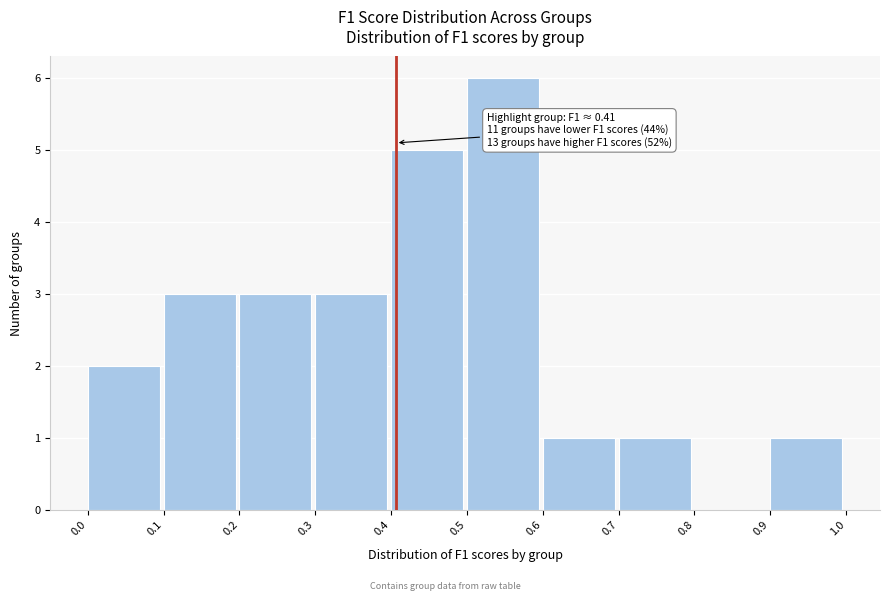

Over which range of the x-axis is the bar tallest?

0.5 to 0.6